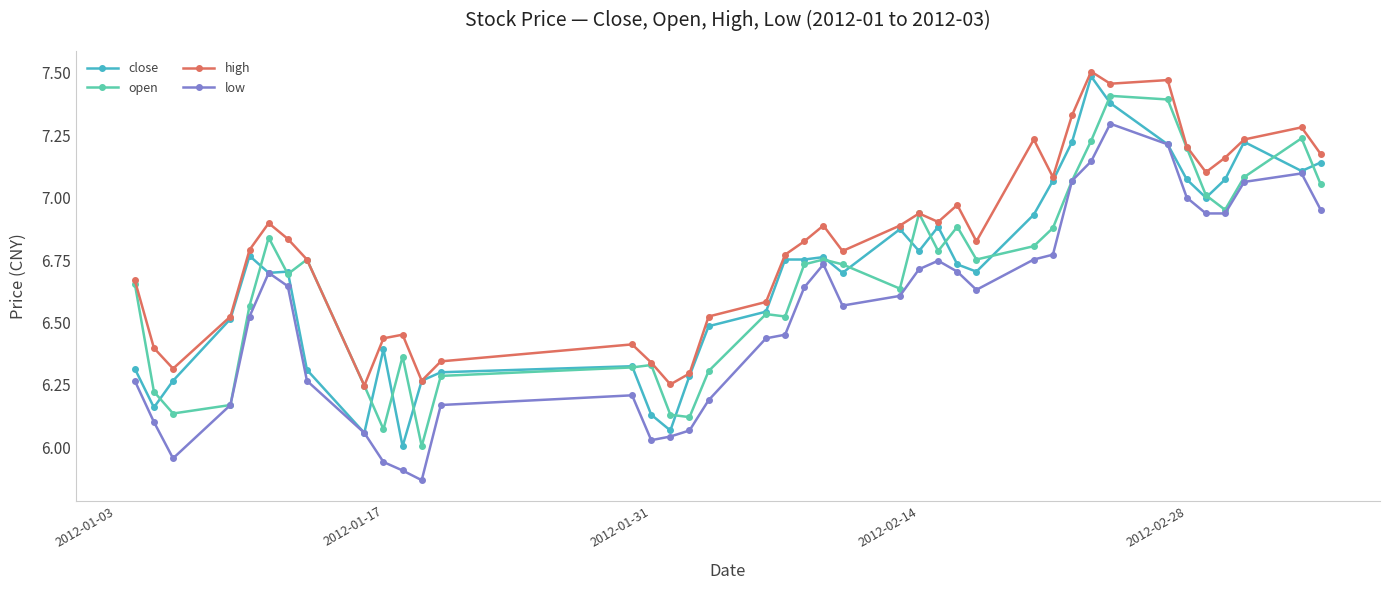

True or false: high has more than 2 points higher than both neighbors.

True